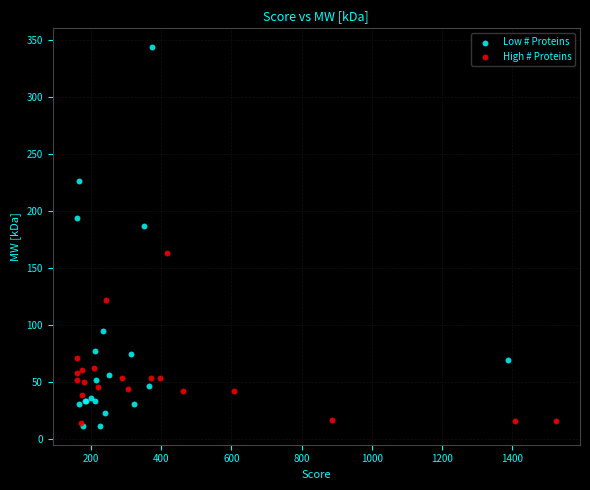

Which series contains the highest Y value?

Low # Proteins